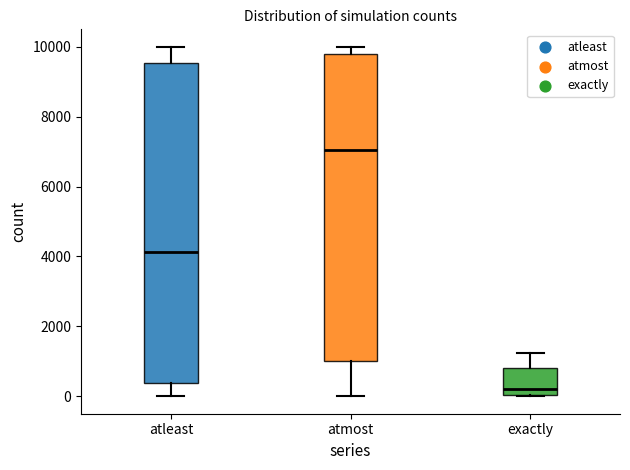

Which box has the lowest median line?

exactly